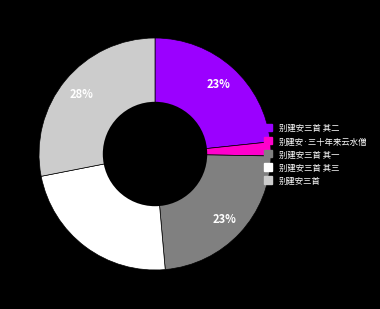

What is the largest slice in the pie chart?

别建安三首